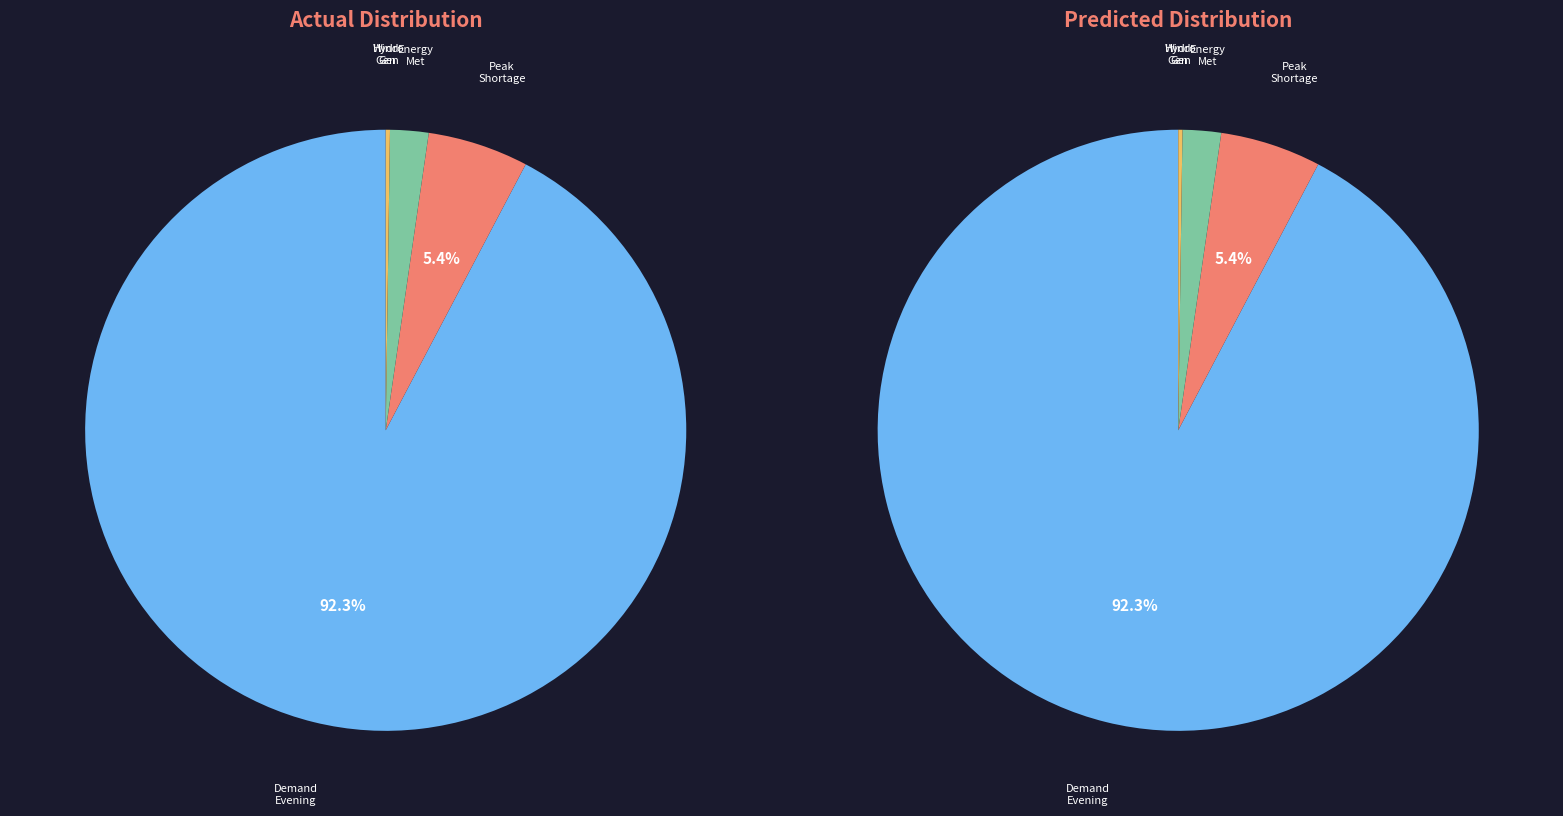

Which category has the smallest portion of the pie?

Wind Gen(MU)